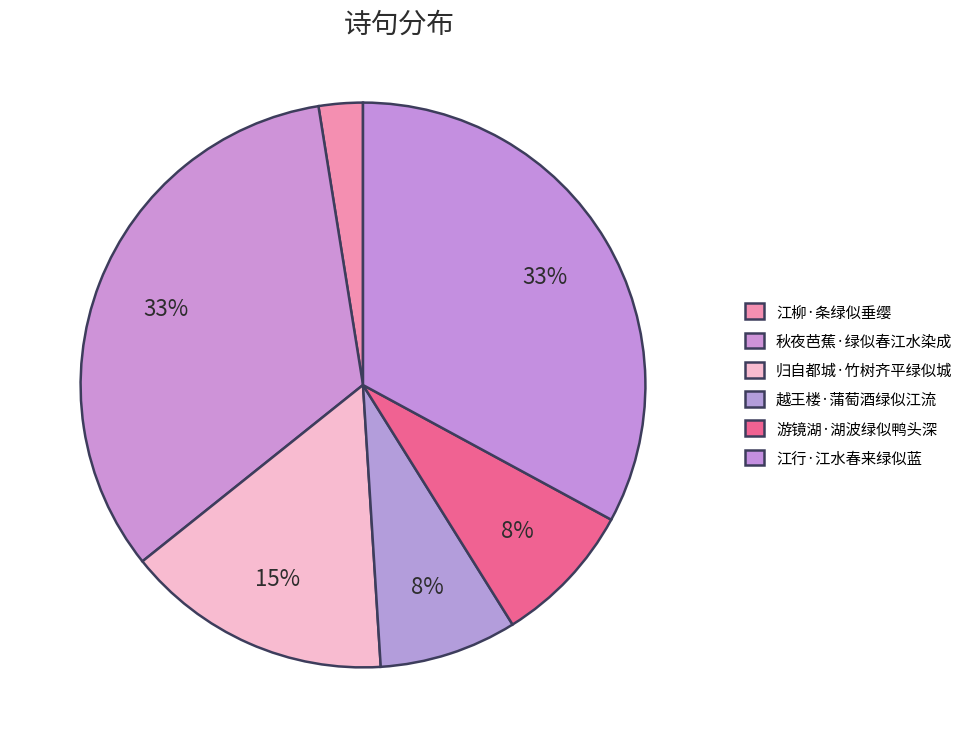

Count the number of slices in the pie.

6